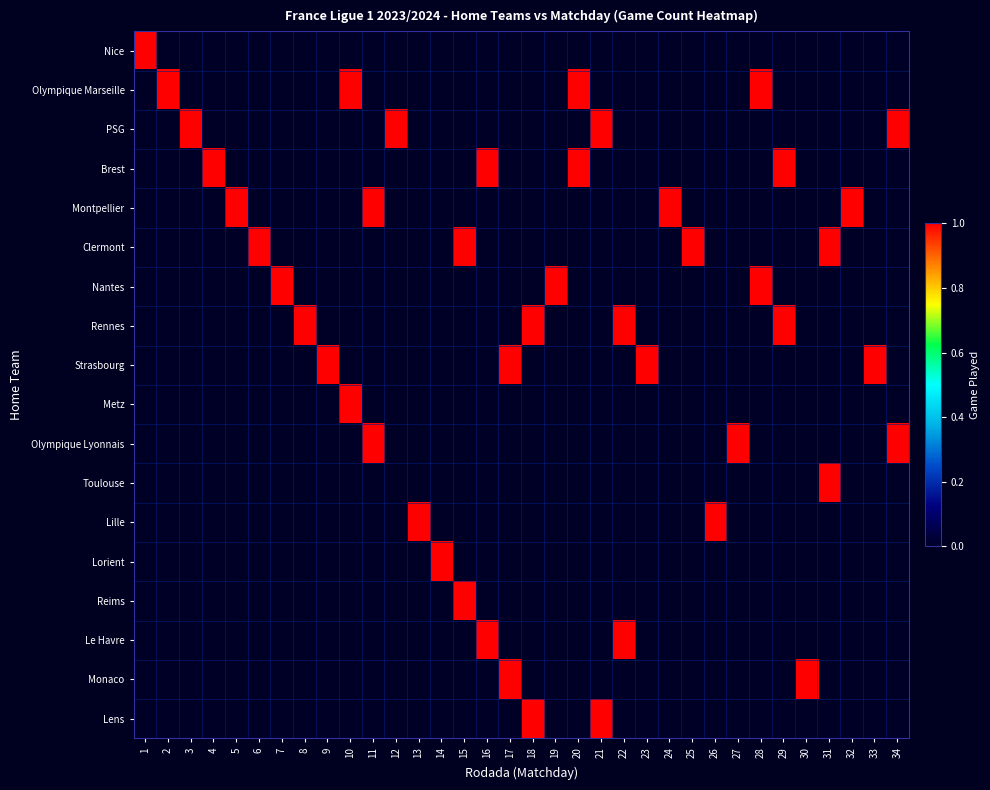

Reading left to right, extract all data points from this chart.

Nice: 1=1	2=0	3=0	4=0	5=0	6=0	7=0	8=0	9=0	10=0	11=0	12=0	13=0	14=0	15=0	16=0	17=0	18=0	19=0	20=0	21=0	22=0	23=0	24=0	25=0	26=0	27=0	28=0	29=0	30=0	31=0	32=0	33=0	34=0
Olympique Marseille: 1=0	2=1	3=0	4=0	5=0	6=0	7=0	8=0	9=0	10=1	11=0	12=0	13=0	14=0	15=0	16=0	17=0	18=0	19=0	20=1	21=0	22=0	23=0	24=0	25=0	26=0	27=0	28=1	29=0	30=0	31=0	32=0	33=0	34=0
PSG: 1=0	2=0	3=1	4=0	5=0	6=0	7=0	8=0	9=0	10=0	11=0	12=1	13=0	14=0	15=0	16=0	17=0	18=0	19=0	20=0	21=1	22=0	23=0	24=0	25=0	26=0	27=0	28=0	29=0	30=0	31=0	32=0	33=0	34=1
Brest: 1=0	2=0	3=0	4=1	5=0	6=0	7=0	8=0	9=0	10=0	11=0	12=0	13=0	14=0	15=0	16=1	17=0	18=0	19=0	20=1	21=0	22=0	23=0	24=0	25=0	26=0	27=0	28=0	29=1	30=0	31=0	32=0	33=0	34=0
Montpellier: 1=0	2=0	3=0	4=0	5=1	6=0	7=0	8=0	9=0	10=0	11=1	12=0	13=0	14=0	15=0	16=0	17=0	18=0	19=0	20=0	21=0	22=0	23=0	24=1	25=0	26=0	27=0	28=0	29=0	30=0	31=0	32=1	33=0	34=0
Clermont: 1=0	2=0	3=0	4=0	5=0	6=1	7=0	8=0	9=0	10=0	11=0	12=0	13=0	14=0	15=1	16=0	17=0	18=0	19=0	20=0	21=0	22=0	23=0	24=0	25=1	26=0	27=0	28=0	29=0	30=0	31=1	32=0	33=0	34=0
Nantes: 1=0	2=0	3=0	4=0	5=0	6=0	7=1	8=0	9=0	10=0	11=0	12=0	13=0	14=0	15=0	16=0	17=0	18=0	19=1	20=0	21=0	22=0	23=0	24=0	25=0	26=0	27=0	28=1	29=0	30=0	31=0	32=0	33=0	34=0
Rennes: 1=0	2=0	3=0	4=0	5=0	6=0	7=0	8=1	9=0	10=0	11=0	12=0	13=0	14=0	15=0	16=0	17=0	18=1	19=0	20=0	21=0	22=1	23=0	24=0	25=0	26=0	27=0	28=0	29=1	30=0	31=0	32=0	33=0	34=0
Strasbourg: 1=0	2=0	3=0	4=0	5=0	6=0	7=0	8=0	9=1	10=0	11=0	12=0	13=0	14=0	15=0	16=0	17=1	18=0	19=0	20=0	21=0	22=0	23=1	24=0	25=0	26=0	27=0	28=0	29=0	30=0	31=0	32=0	33=1	34=0
Metz: 1=0	2=0	3=0	4=0	5=0	6=0	7=0	8=0	9=0	10=1	11=0	12=0	13=0	14=0	15=0	16=0	17=0	18=0	19=0	20=0	21=0	22=0	23=0	24=0	25=0	26=0	27=0	28=0	29=0	30=0	31=0	32=0	33=0	34=0
Olympique Lyonnais: 1=0	2=0	3=0	4=0	5=0	6=0	7=0	8=0	9=0	10=0	11=1	12=0	13=0	14=0	15=0	16=0	17=0	18=0	19=0	20=0	21=0	22=0	23=0	24=0	25=0	26=0	27=1	28=0	29=0	30=0	31=0	32=0	33=0	34=1
Toulouse: 1=0	2=0	3=0	4=0	5=0	6=0	7=0	8=0	9=0	10=0	11=0	12=0	13=0	14=0	15=0	16=0	17=0	18=0	19=0	20=0	21=0	22=0	23=0	24=0	25=0	26=0	27=0	28=0	29=0	30=0	31=1	32=0	33=0	34=0
Lille: 1=0	2=0	3=0	4=0	5=0	6=0	7=0	8=0	9=0	10=0	11=0	12=0	13=1	14=0	15=0	16=0	17=0	18=0	19=0	20=0	21=0	22=0	23=0	24=0	25=0	26=1	27=0	28=0	29=0	30=0	31=0	32=0	33=0	34=0
Lorient: 1=0	2=0	3=0	4=0	5=0	6=0	7=0	8=0	9=0	10=0	11=0	12=0	13=0	14=1	15=0	16=0	17=0	18=0	19=0	20=0	21=0	22=0	23=0	24=0	25=0	26=0	27=0	28=0	29=0	30=0	31=0	32=0	33=0	34=0
Reims: 1=0	2=0	3=0	4=0	5=0	6=0	7=0	8=0	9=0	10=0	11=0	12=0	13=0	14=0	15=1	16=0	17=0	18=0	19=0	20=0	21=0	22=0	23=0	24=0	25=0	26=0	27=0	28=0	29=0	30=0	31=0	32=0	33=0	34=0
Le Havre: 1=0	2=0	3=0	4=0	5=0	6=0	7=0	8=0	9=0	10=0	11=0	12=0	13=0	14=0	15=0	16=1	17=0	18=0	19=0	20=0	21=0	22=1	23=0	24=0	25=0	26=0	27=0	28=0	29=0	30=0	31=0	32=0	33=0	34=0
Monaco: 1=0	2=0	3=0	4=0	5=0	6=0	7=0	8=0	9=0	10=0	11=0	12=0	13=0	14=0	15=0	16=0	17=1	18=0	19=0	20=0	21=0	22=0	23=0	24=0	25=0	26=0	27=0	28=0	29=0	30=1	31=0	32=0	33=0	34=0
Lens: 1=0	2=0	3=0	4=0	5=0	6=0	7=0	8=0	9=0	10=0	11=0	12=0	13=0	14=0	15=0	16=0	17=0	18=1	19=0	20=0	21=1	22=0	23=0	24=0	25=0	26=0	27=0	28=0	29=0	30=0	31=0	32=0	33=0	34=0